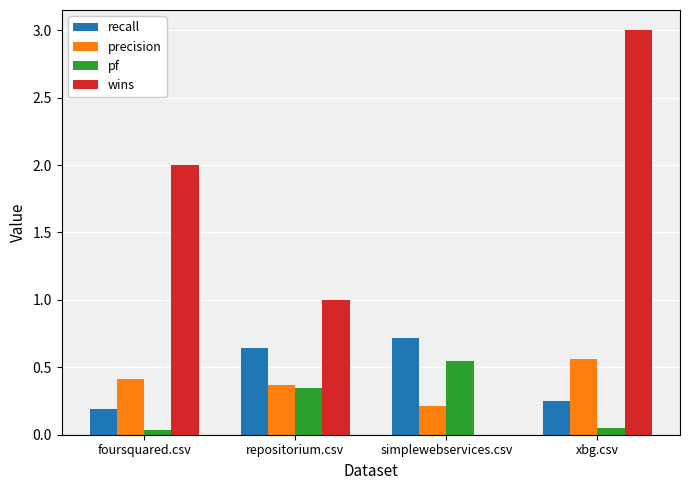

Count the number of categories in the chart.

4